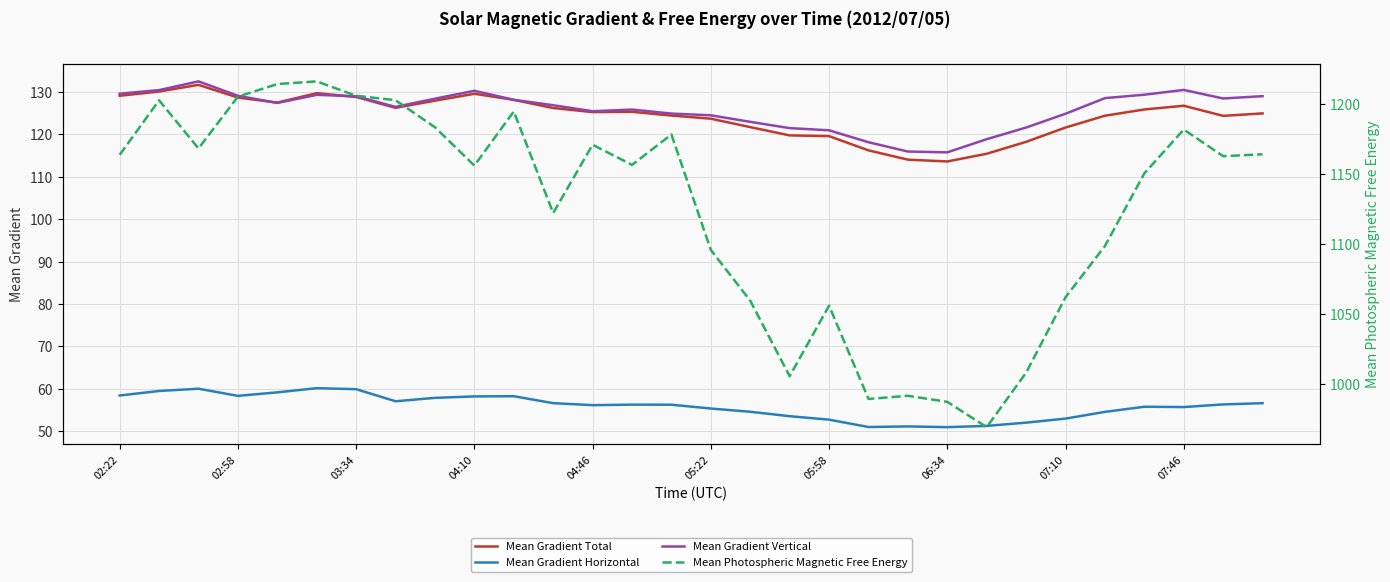

What are all the series names shown in the legend?

Mean Gradient Total, Mean Gradient Horizontal, Mean Gradient Vertical, Mean Photospheric Magnetic Free Energy